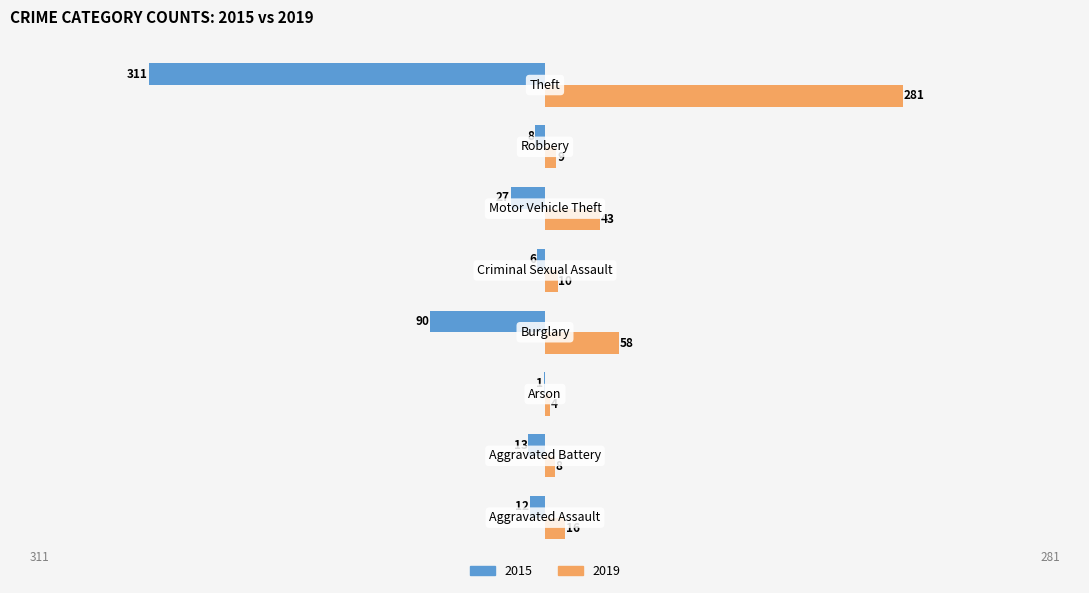

What is the greatest value displayed?

281